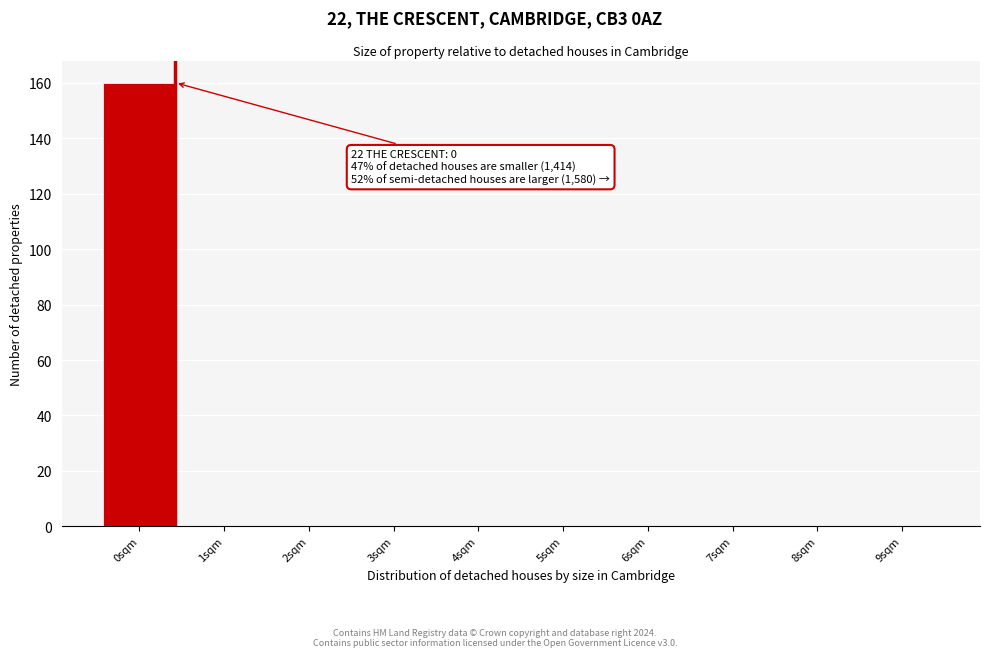

Reading right to left, list all the values displayed in this chart.

9sqm=0	8sqm=0	7sqm=0	6sqm=0	5sqm=0	4sqm=0	3sqm=0	2sqm=0	1sqm=0	0sqm=160